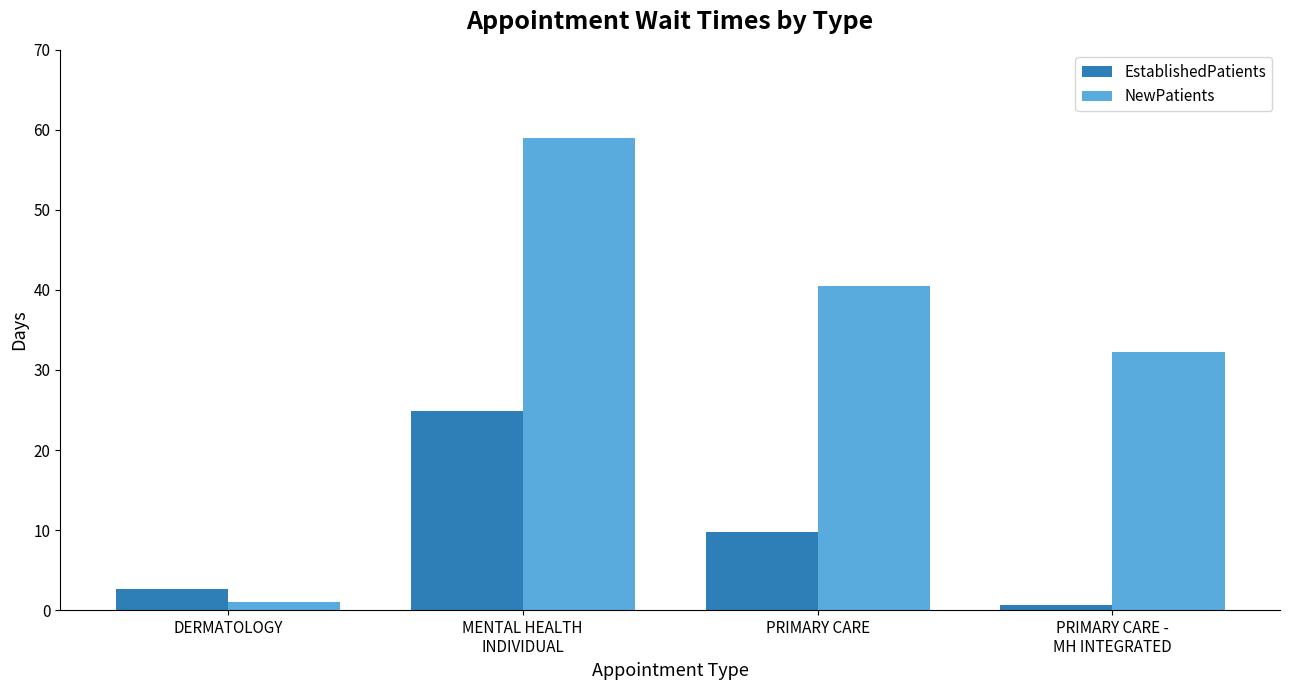

Rank the categories by NewPatients value from highest to lowest.

MENTAL HEALTH
INDIVIDUAL, PRIMARY CARE, PRIMARY CARE -
MH INTEGRATED, DERMATOLOGY